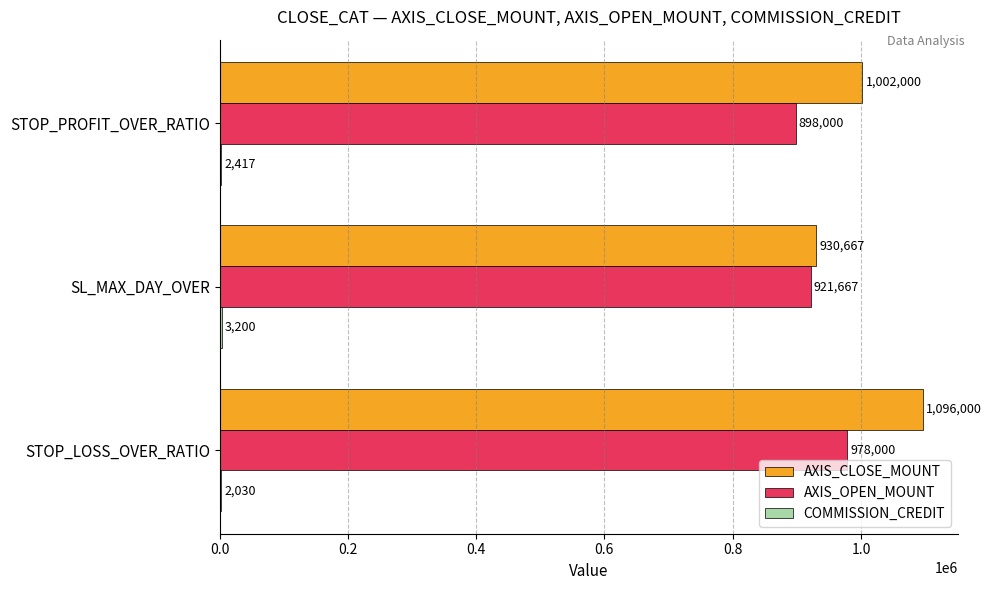

Read the AXIS_OPEN_MOUNT value at SL_MAX_DAY_OVER.

921666.7